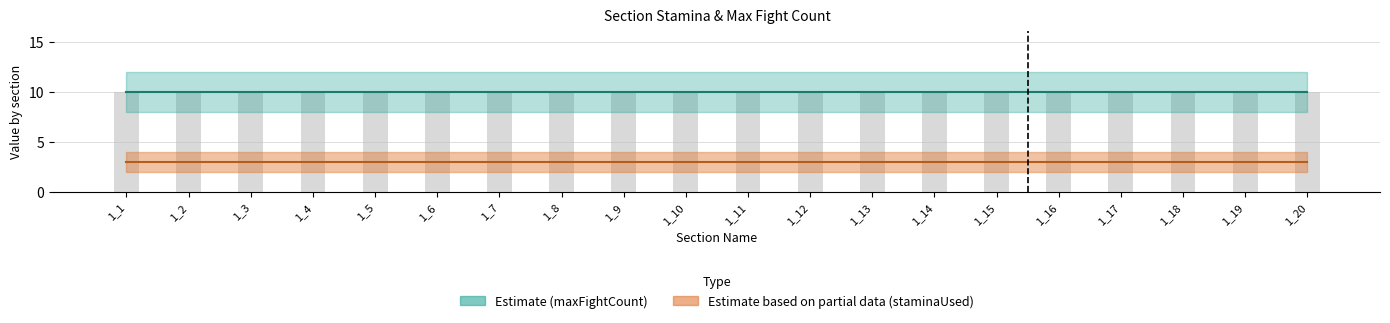

True or false: INT_maxFightCount has a value of 4 at 1_4.

False